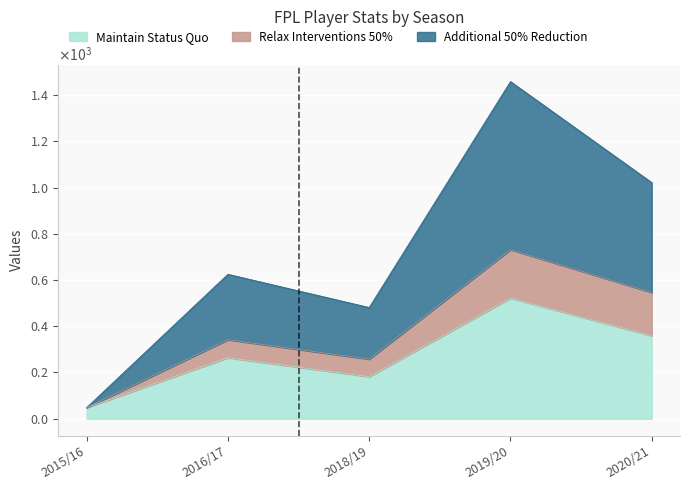

True or false: Maintain Status Quo has more than 0 interior local peaks.

True